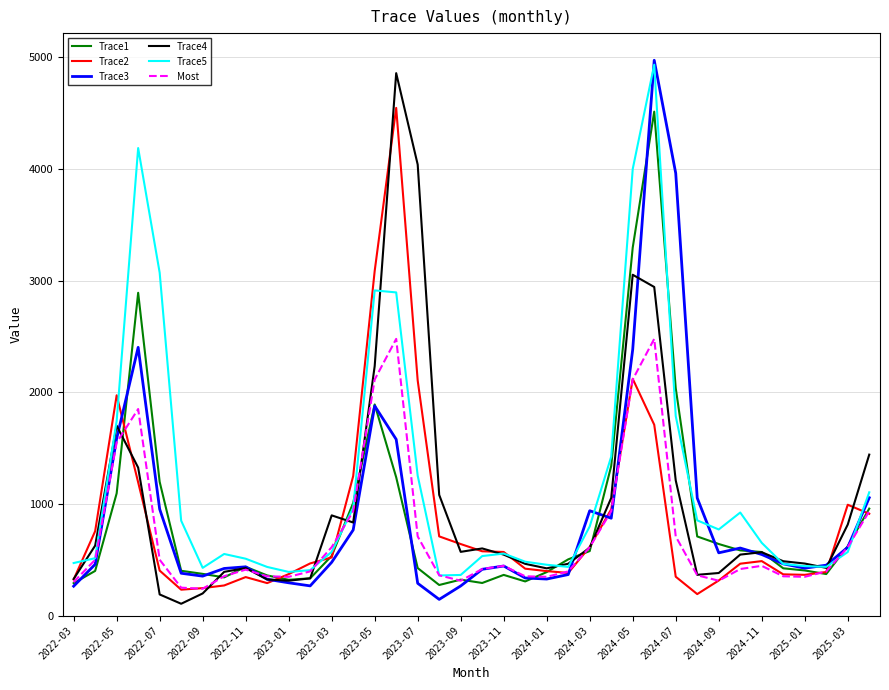

At how many categories does at least one series exceed 2031?

8